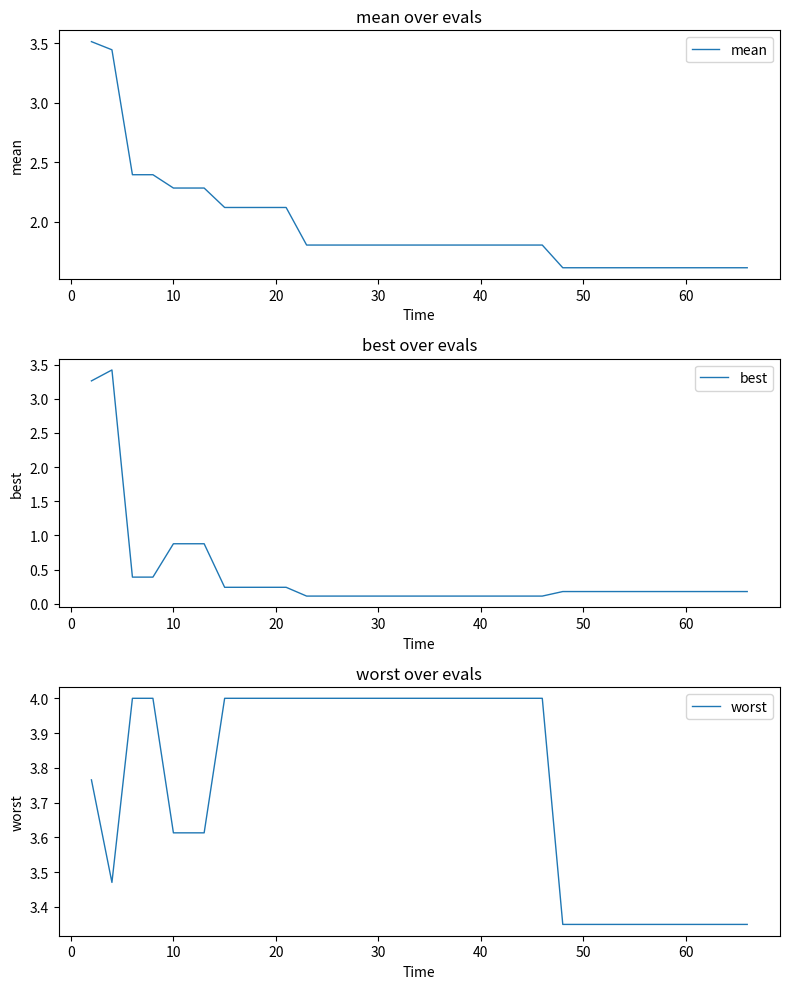

What is the highest value of the mean series?

3.5